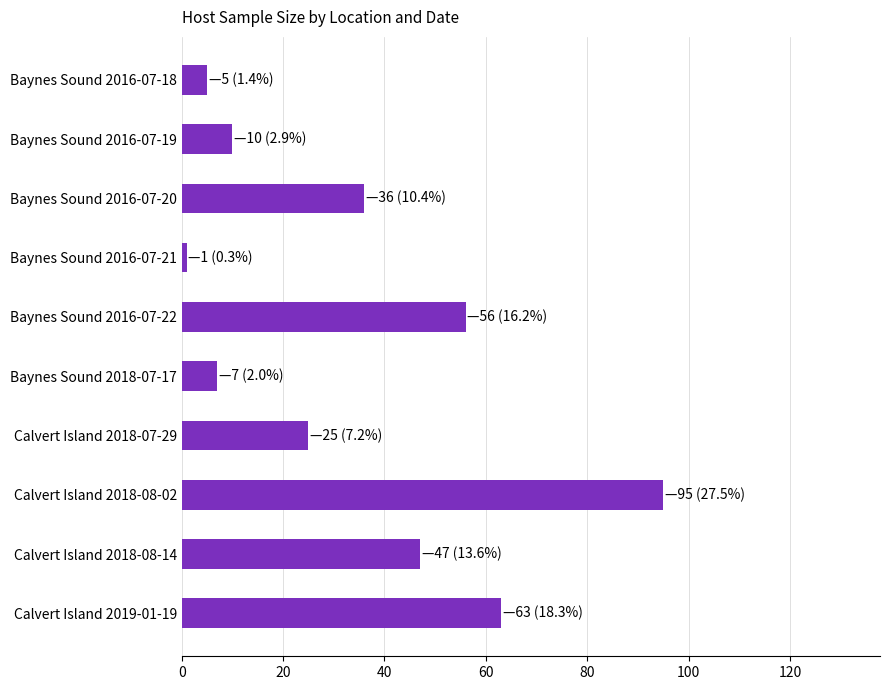

True or false: the data shows 63 at Calvert Island 2019-01-19.

True